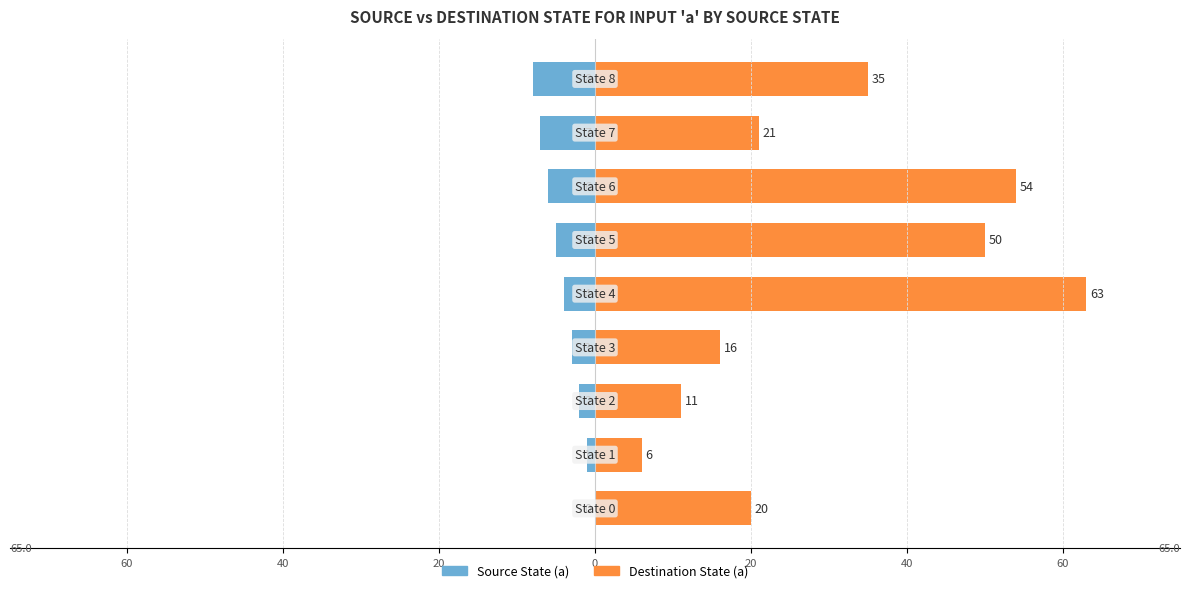

Are the bars grouped side by side (vs. stacked)?

Yes